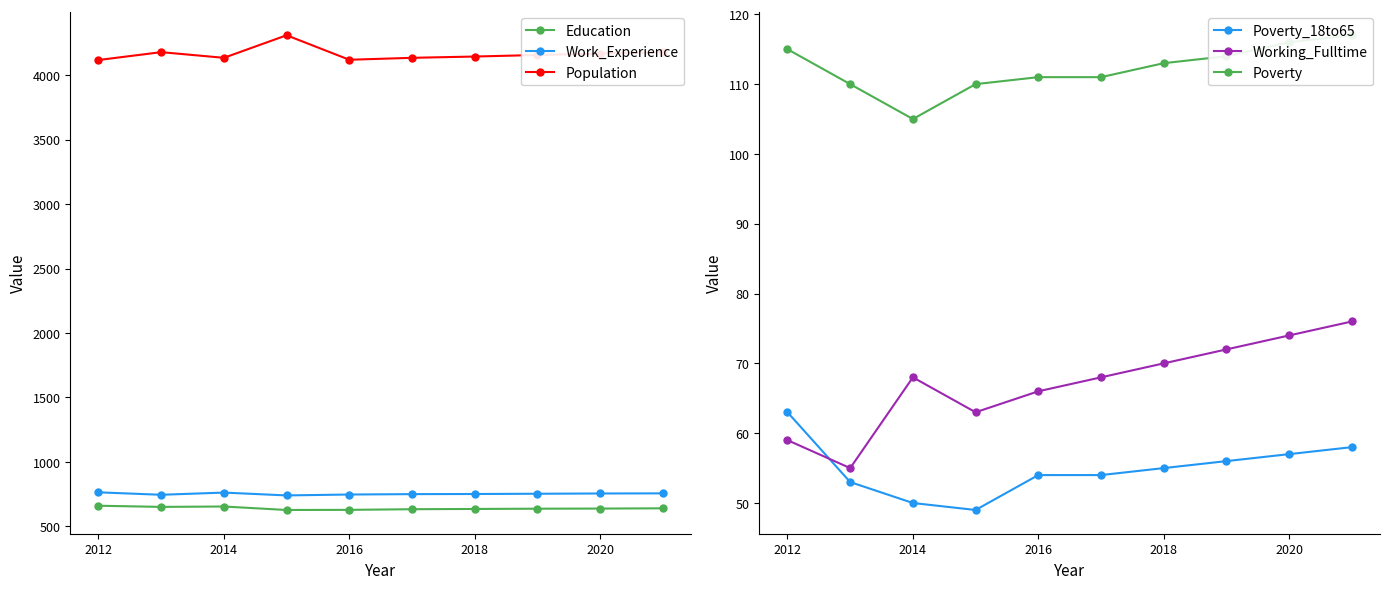

True or false: Working_Fulltime and Population intersect in this chart.

False